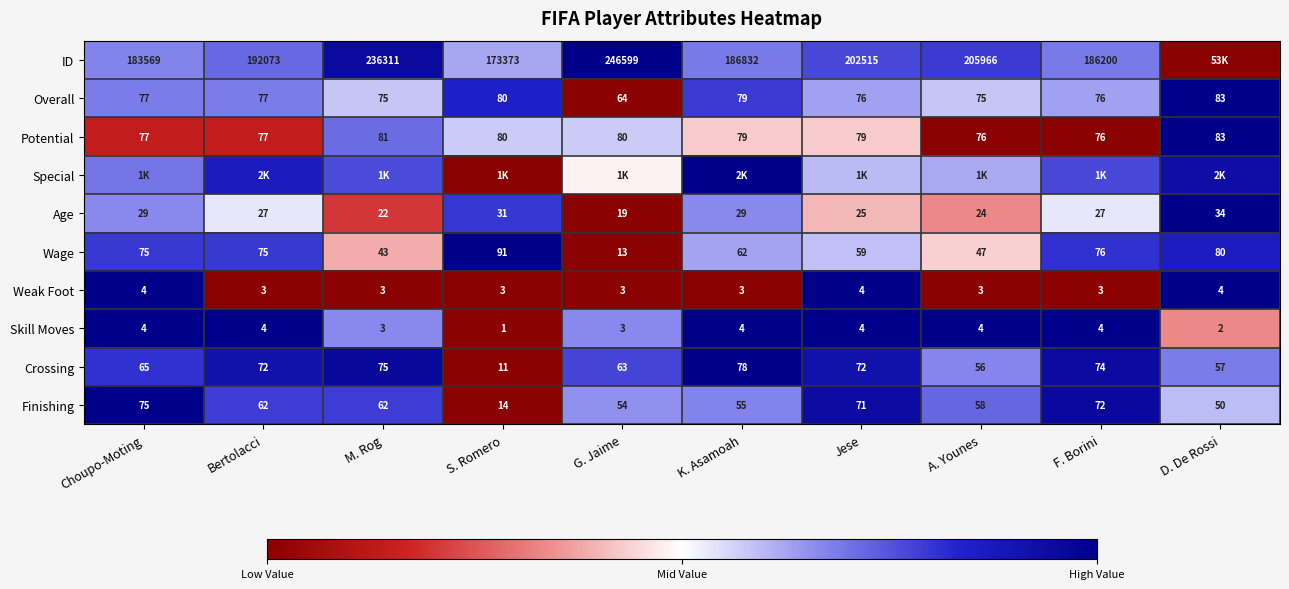

Is the value of ID at Jese greater than the value of Weak Foot at F. Borini?

Yes